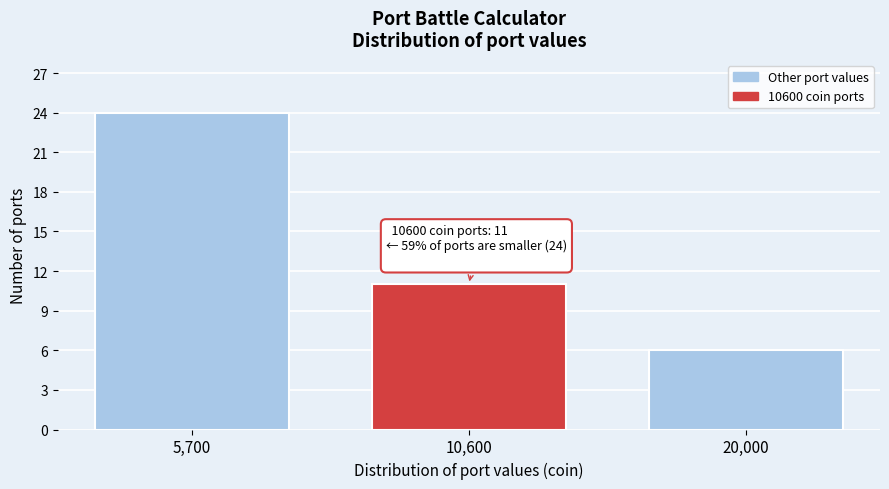

Reading left to right, list all the values displayed in this chart.

24	11	6